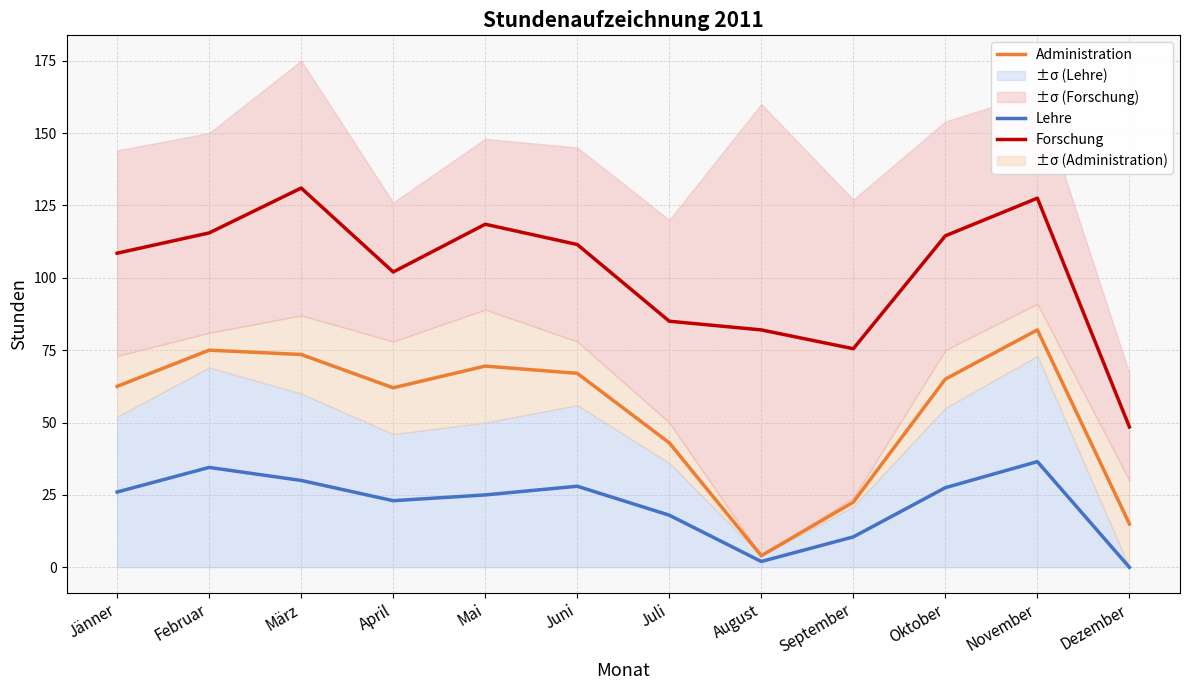

Where does the Forschung series first go above 111?

Februar